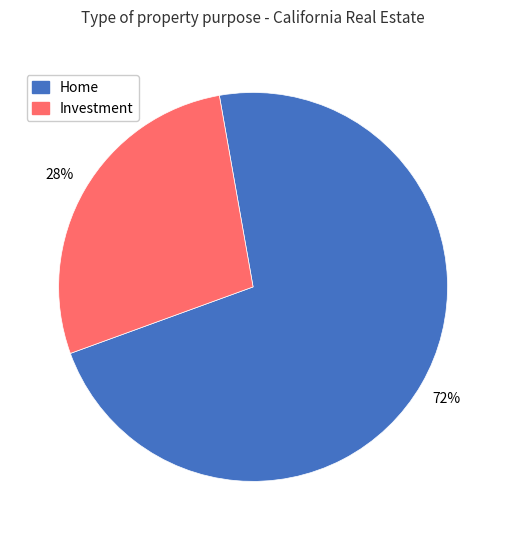

Do Investment and Home together represent more than half of the pie?

Yes